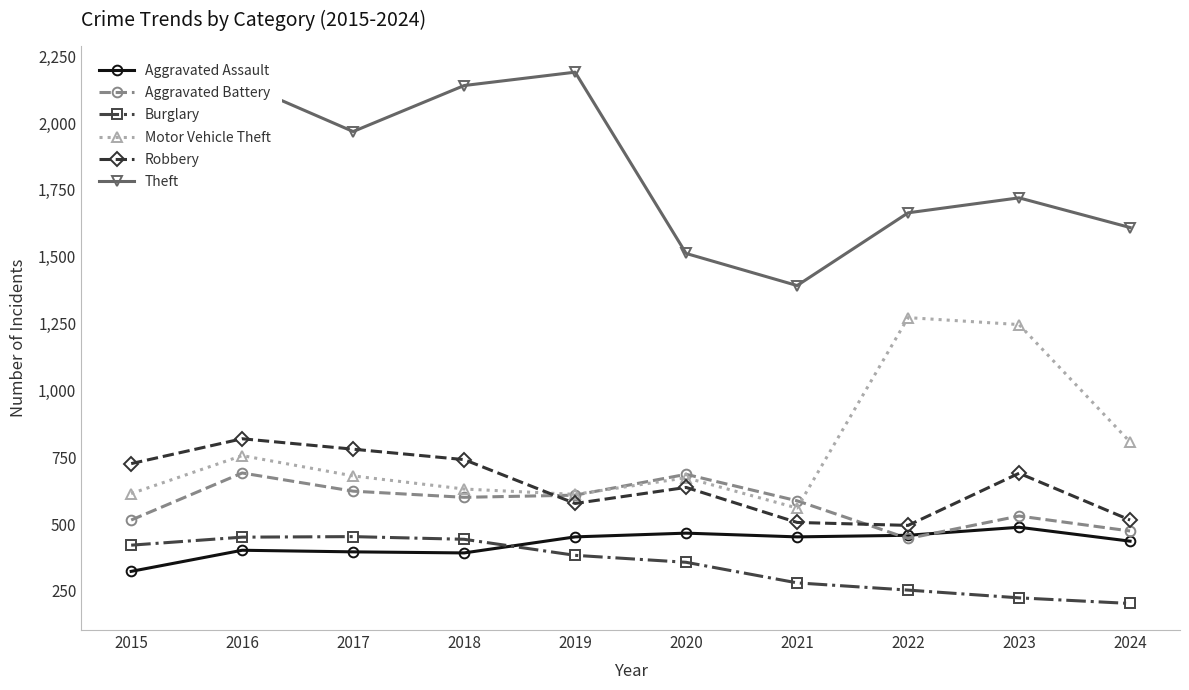

What is the highest value of the Motor Vehicle Theft series?

1272